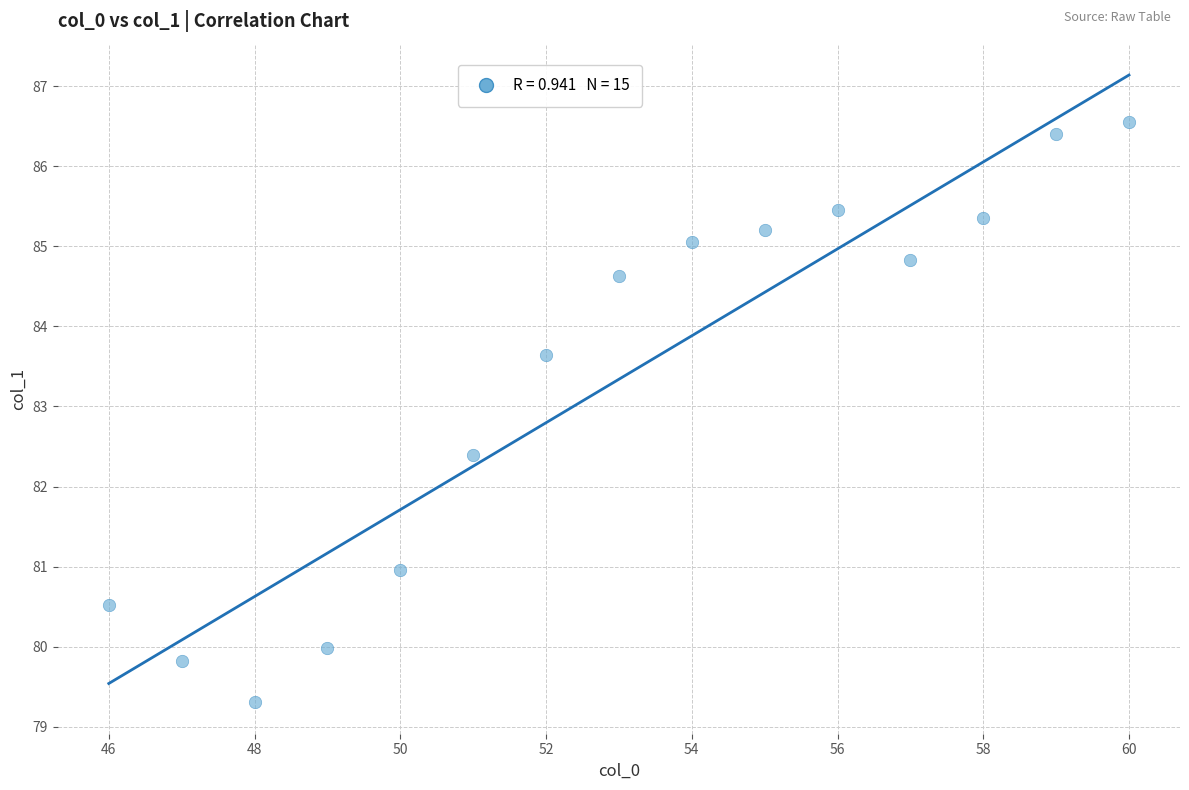

What is the range of Y values (max minus min)?

7.3